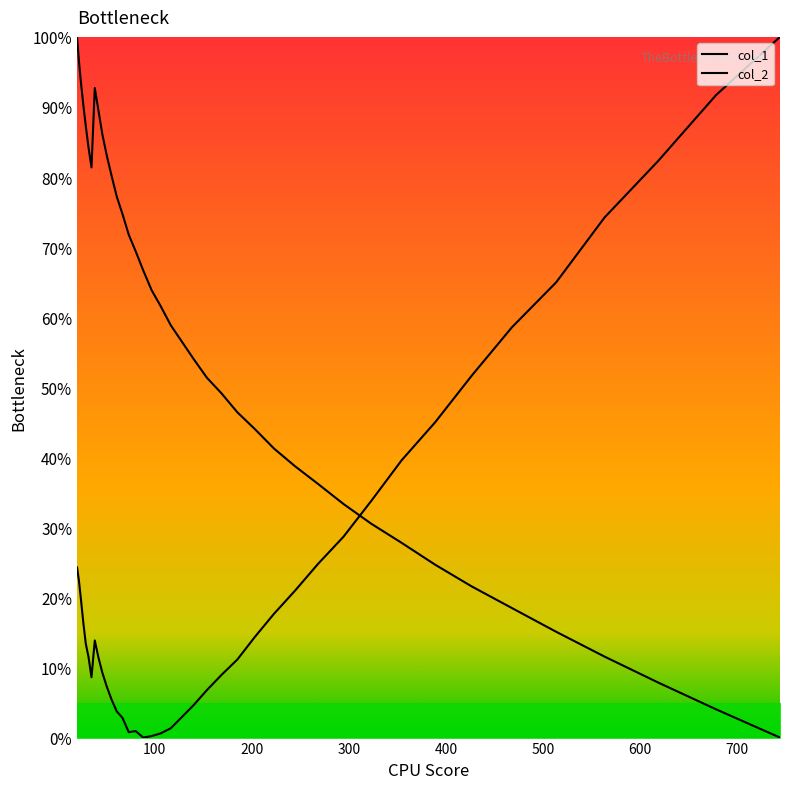

The value of col_1 at 222.849 is 41.2. True or false?

True